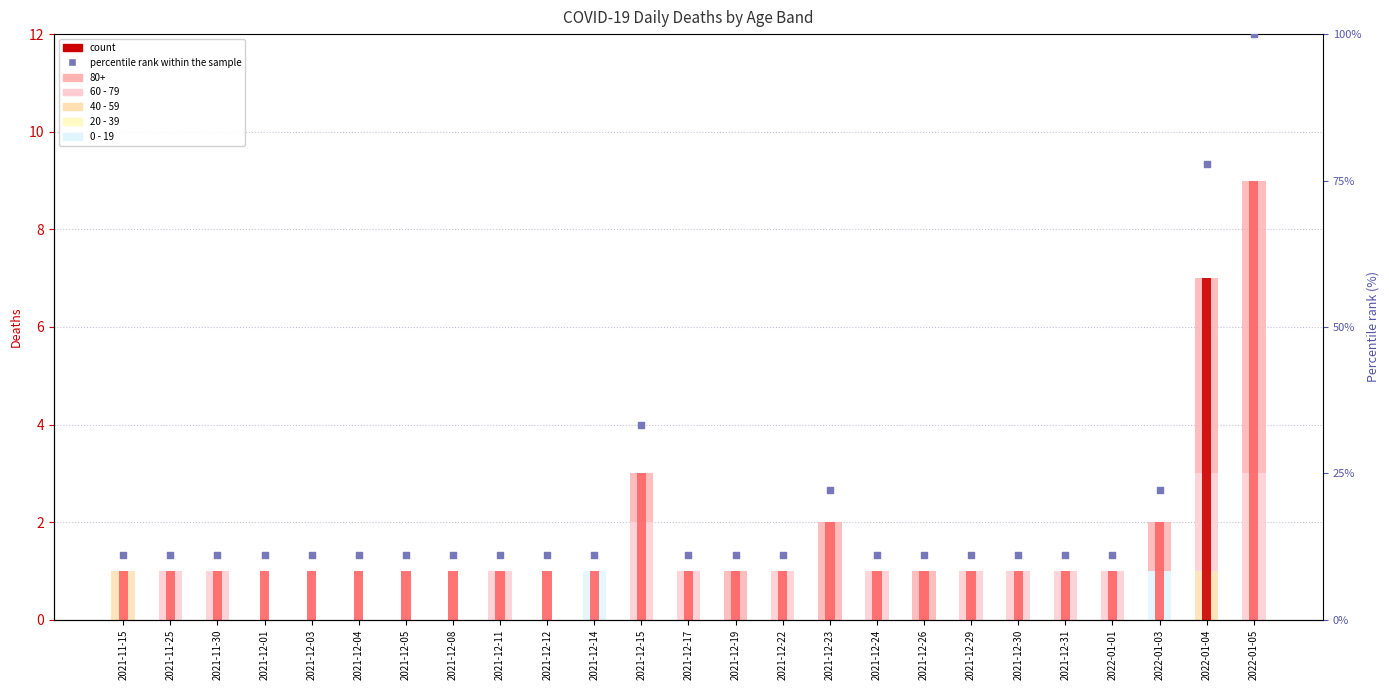

What is the total value across all series at 2021-12-17?

12.1